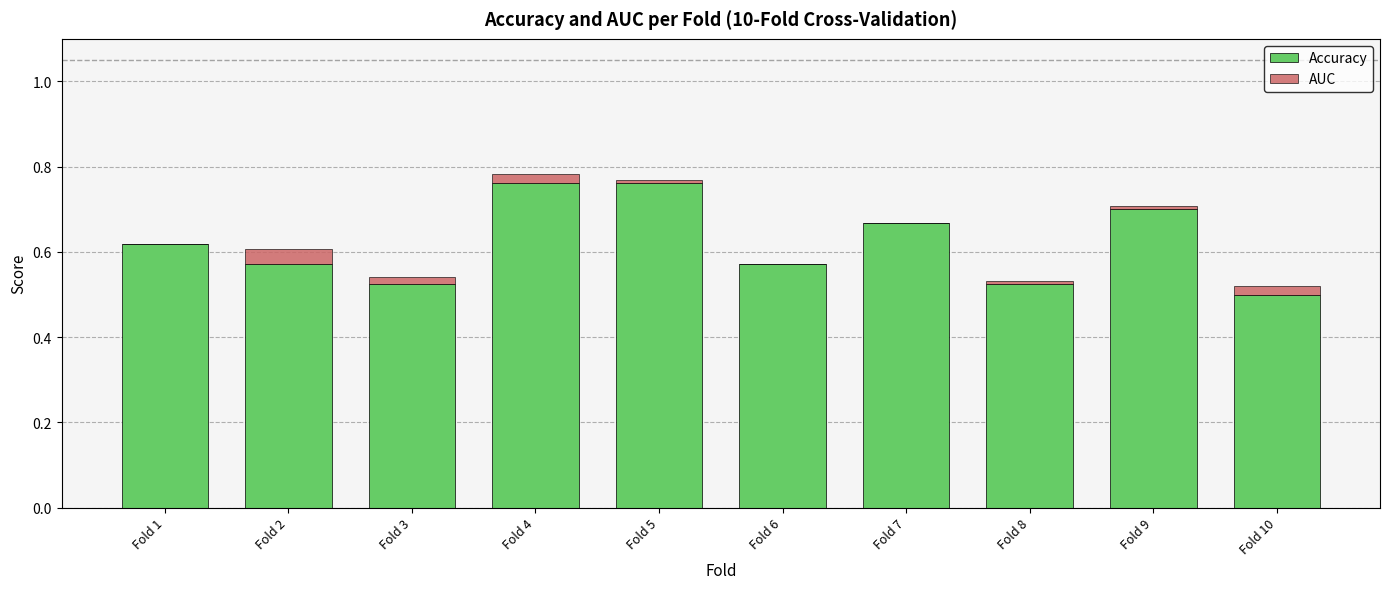

The value of Accuracy at Fold 5 is 1.1. True or false?

False